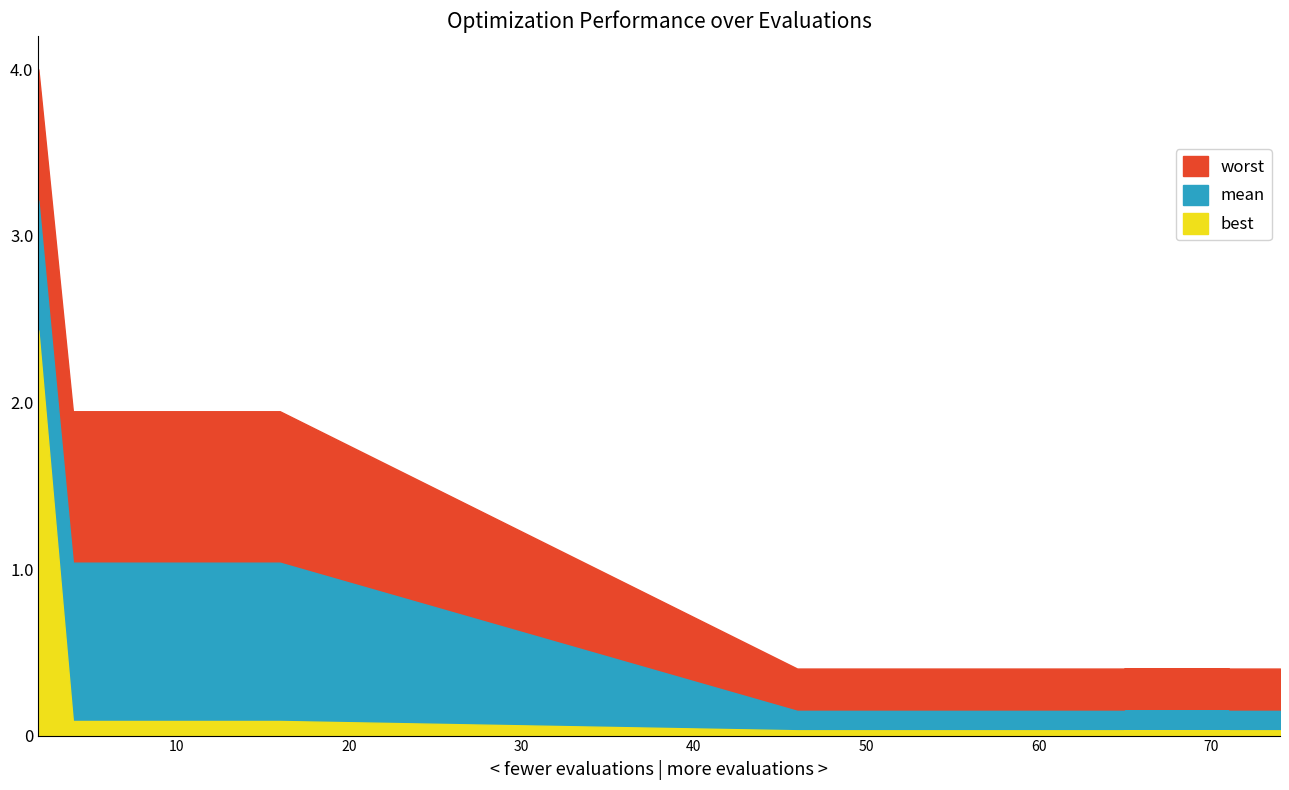

Which series has the largest total across all categories?

worst